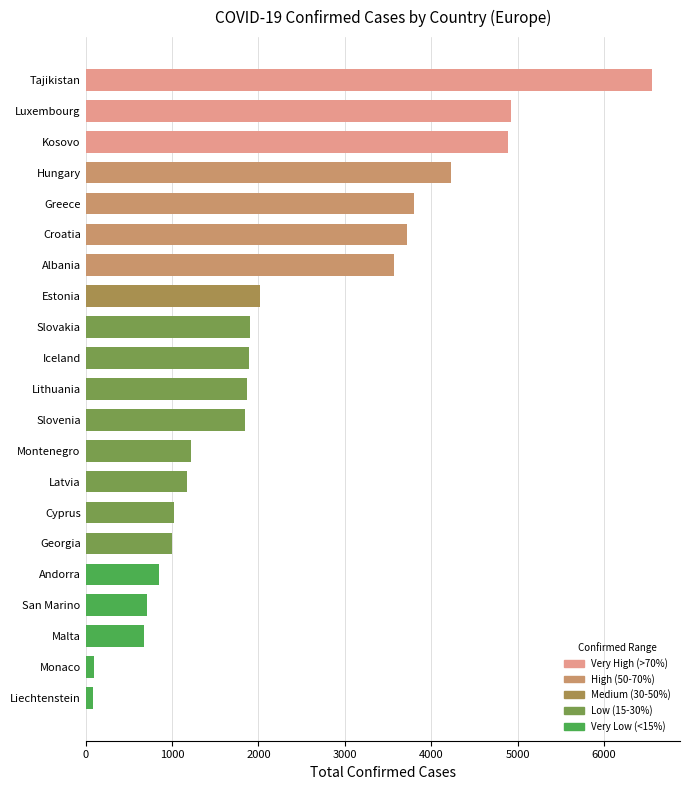

Between Slovakia and Tajikistan, which is larger?

Tajikistan